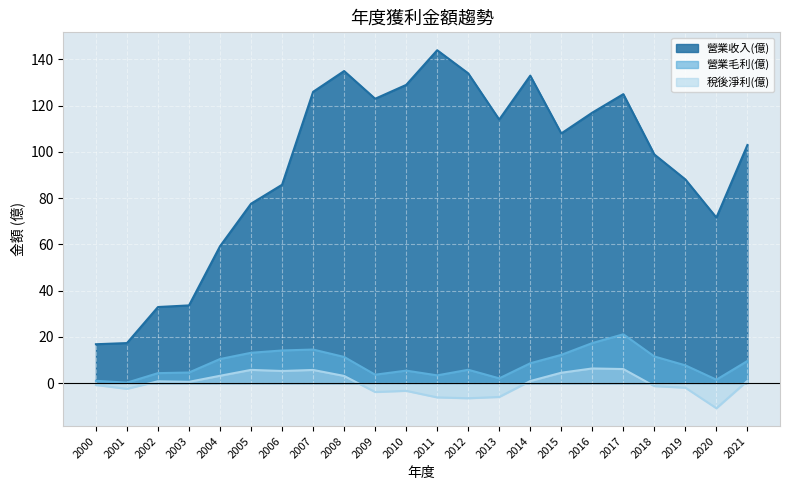

How many values in the 稅後淨利(億) series exceed 0?

12